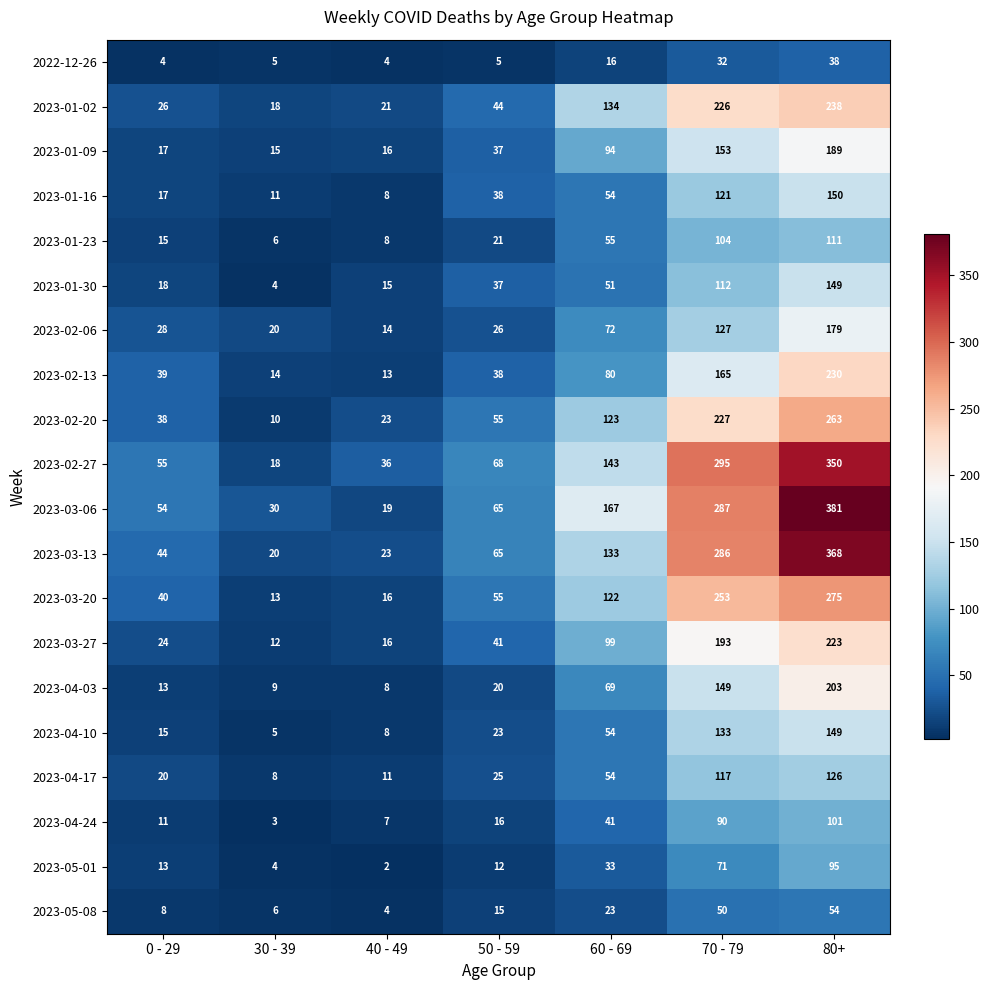

Rank the categories by 2023-01-02 value from highest to lowest.

80+, 70 - 79, 60 - 69, 50 - 59, 0 - 29, 40 - 49, 30 - 39